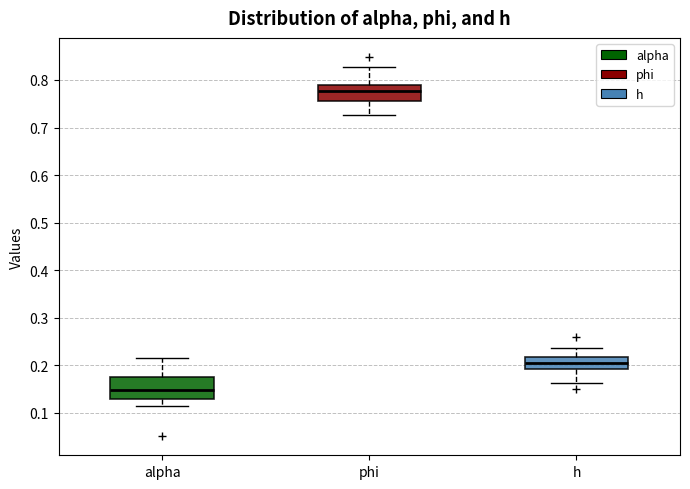

Which box's median line is the highest?

phi